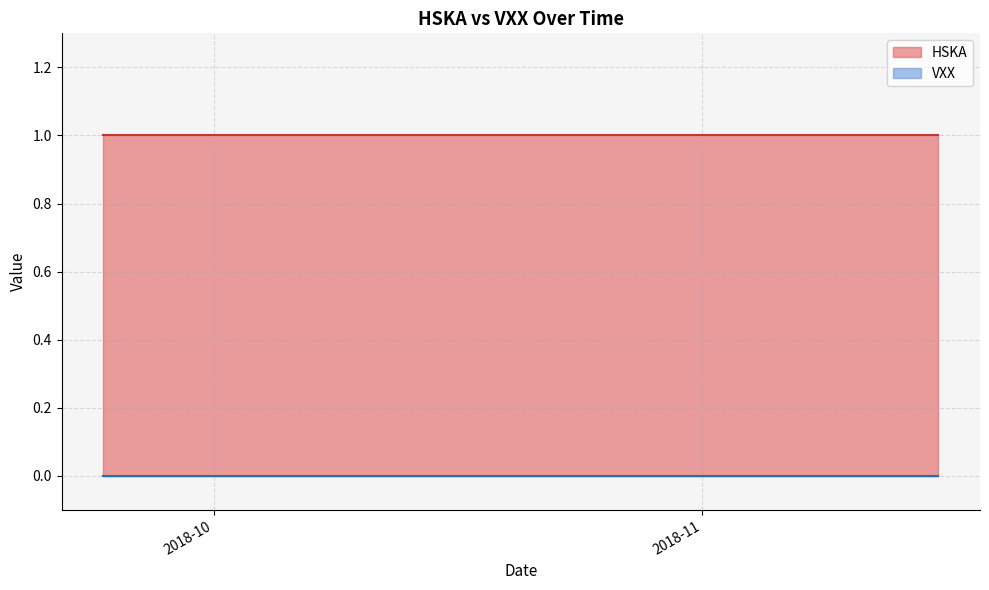

True or false: HSKA and VXX intersect in this chart.

False